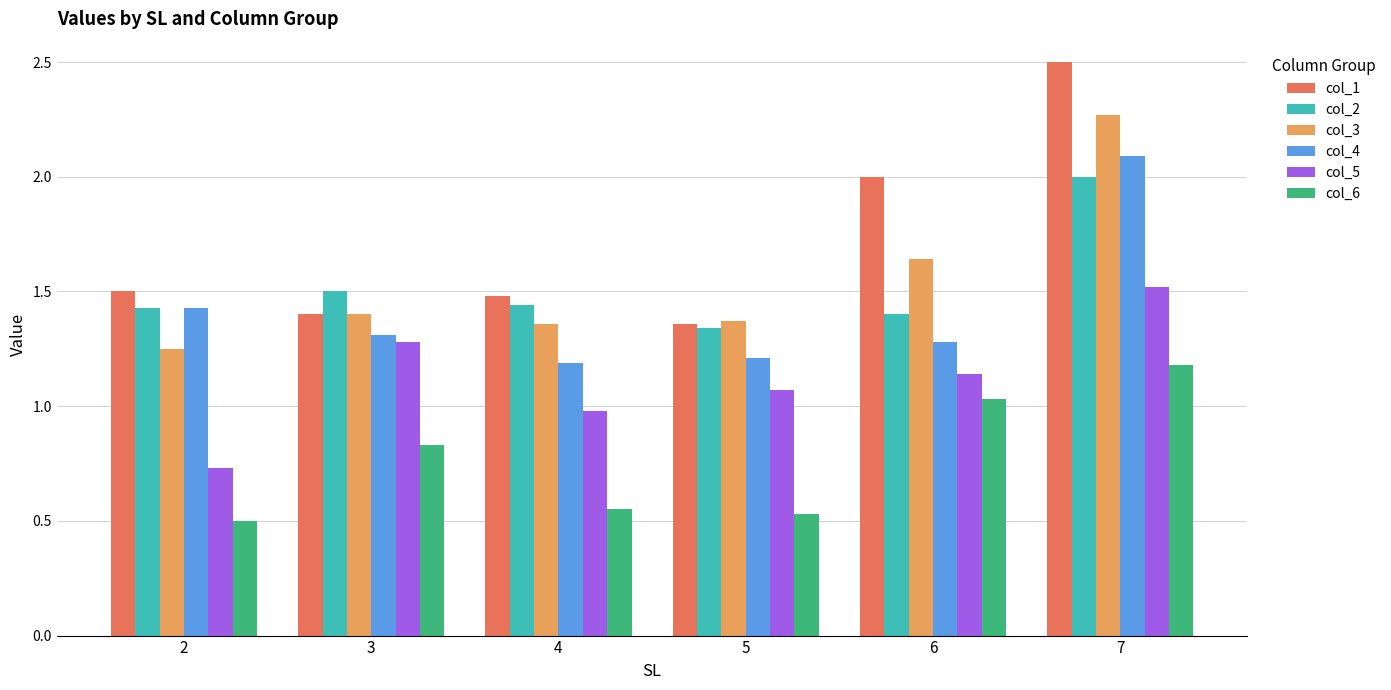

The col_2 series shows 3.0 at 7. True or false?

False